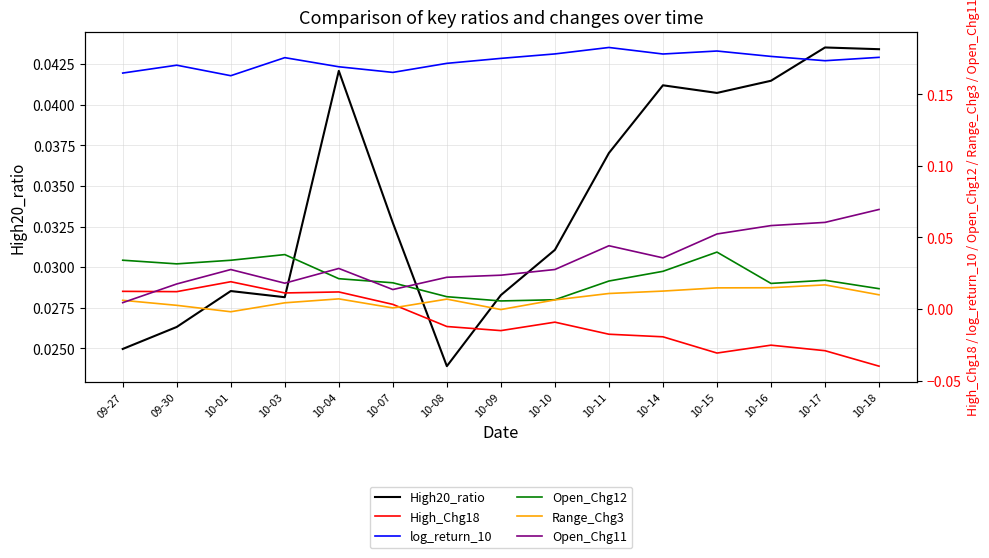

How many lines are shown in the chart?

6